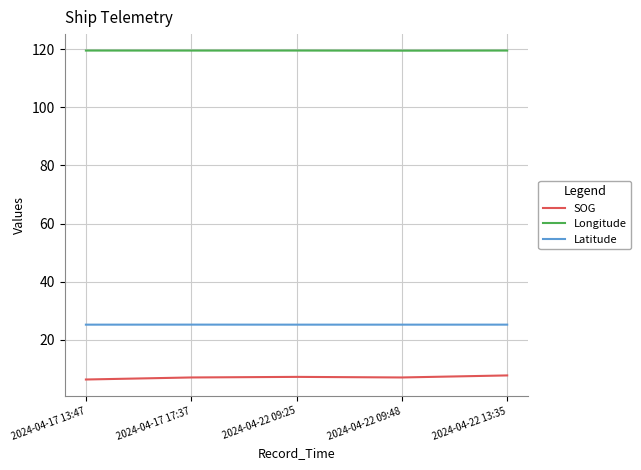

Does the chart have visible grid lines?

Yes